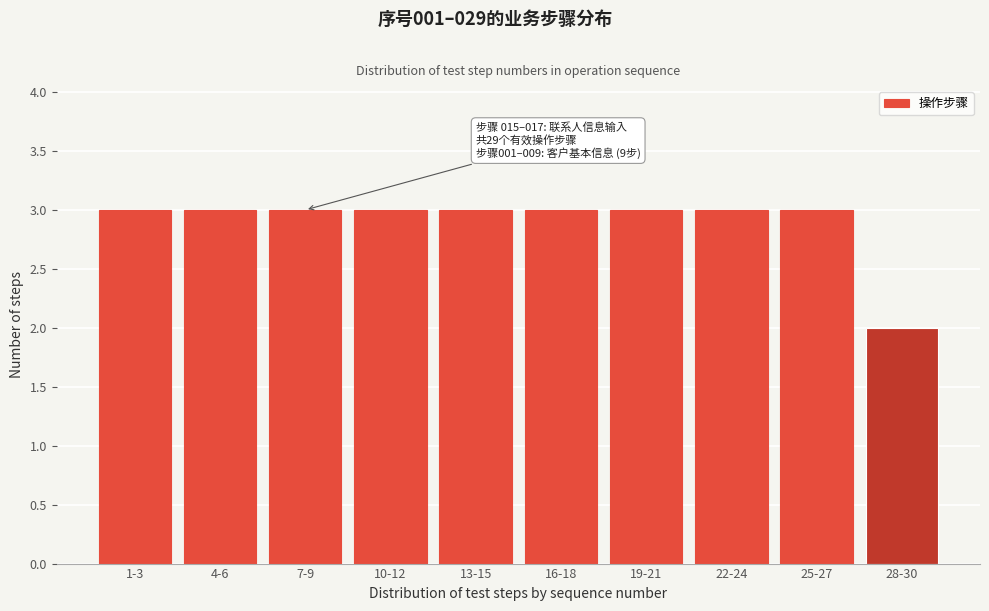

Reading right to left, extract all data points from this chart.

2	3	3	3	3	3	3	3	3	3